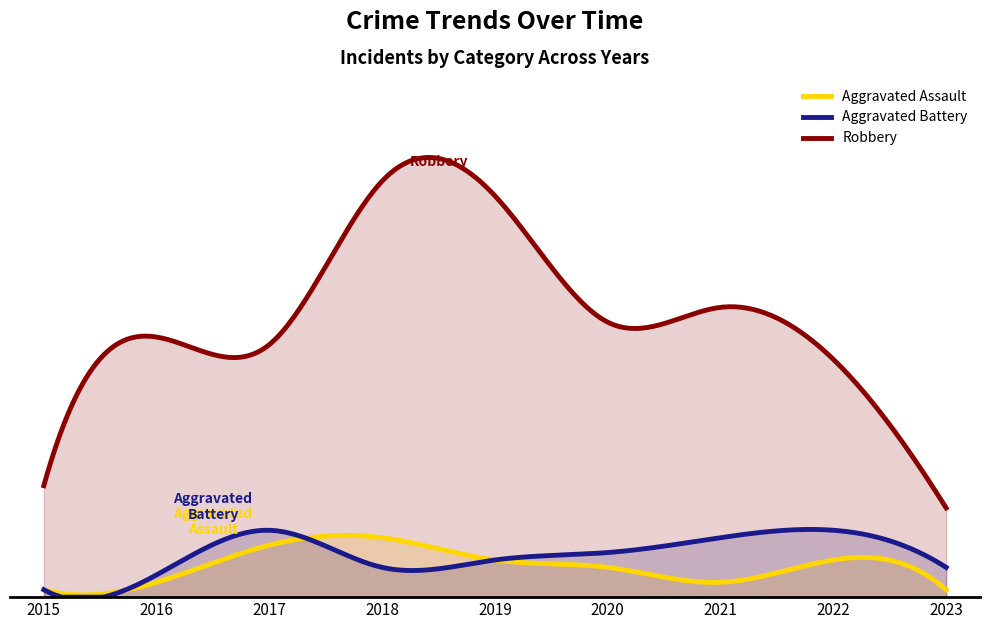

Which label corresponds to the largest value in the chart?

2018